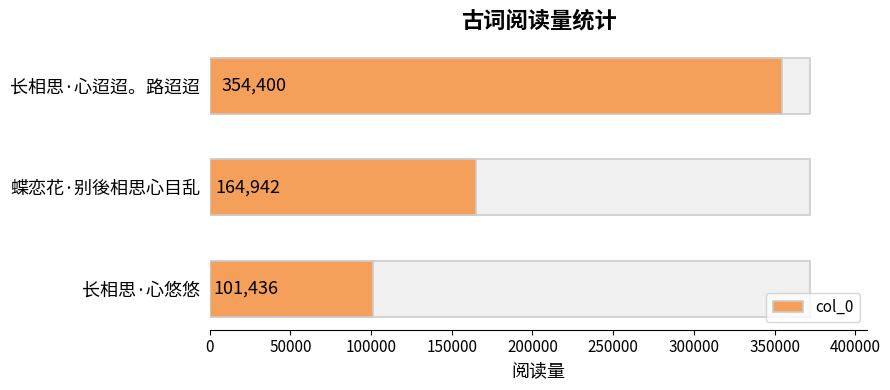

Reading left to right, extract all data points from this chart.

101436	164942	354400